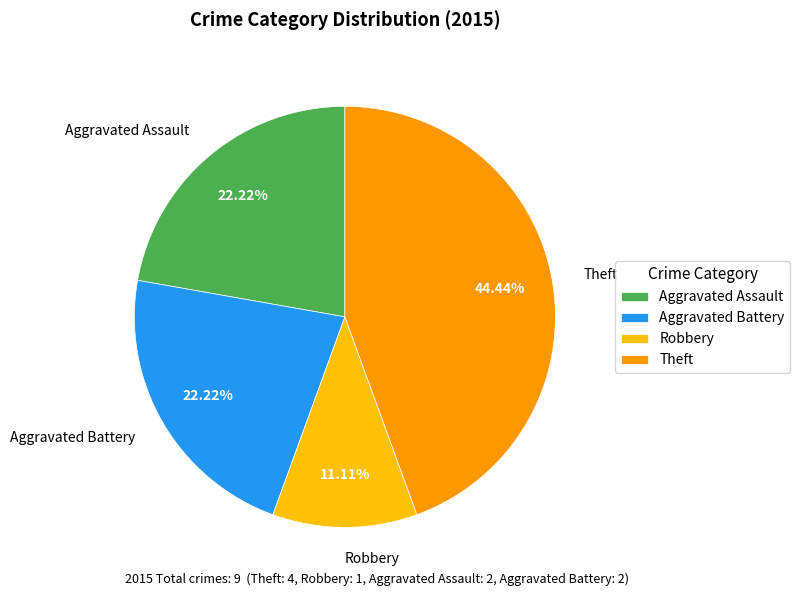

What percentage is the Theft slice, to the nearest percent?

44%